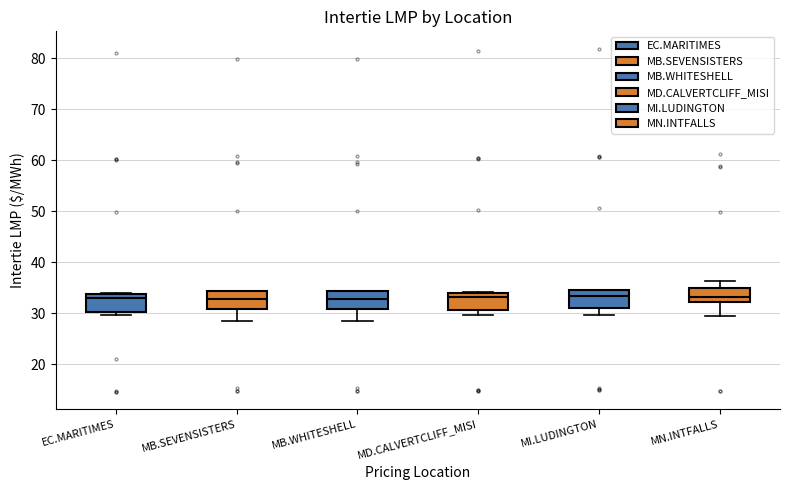

Where does the lower whisker of the box for MN.INTFALLS end on the y-axis? The values are not printed on the chart, so give them approximately, as read against the axis.

29